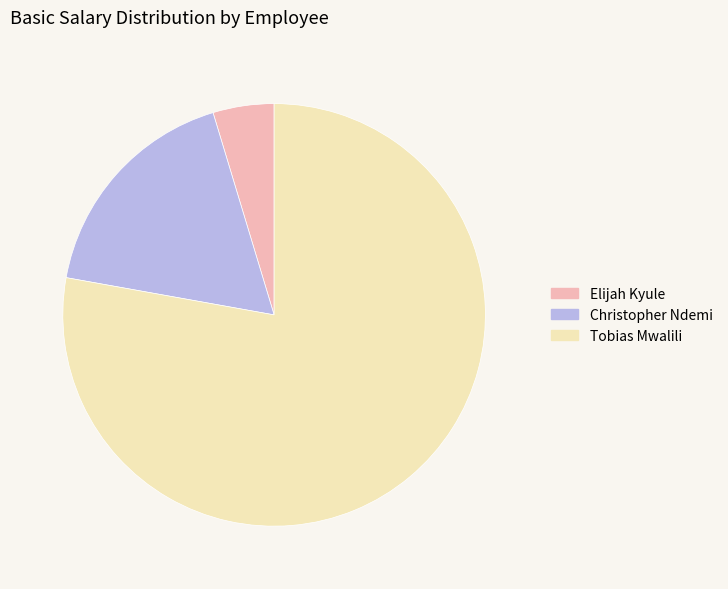

True or false: Tobias Mwalili accounts for 78% of the total.

True